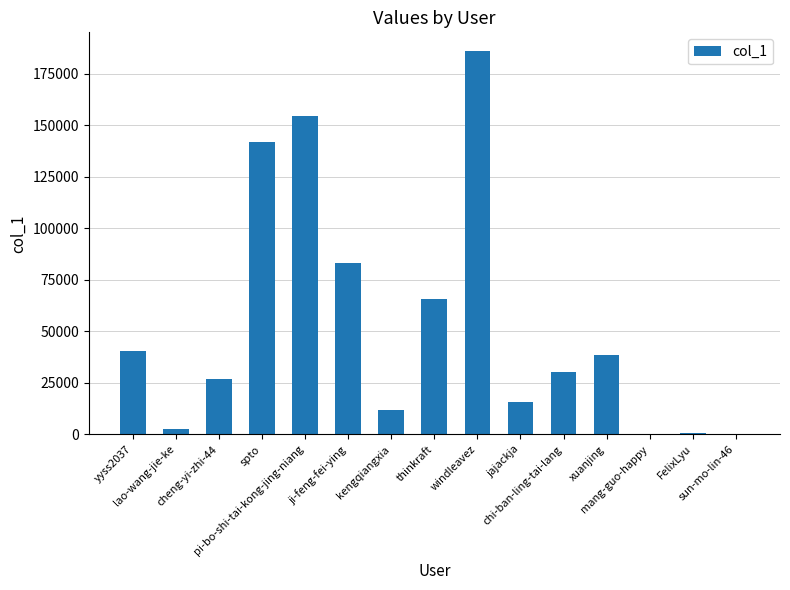

What is the maximum value shown in the chart?

185693